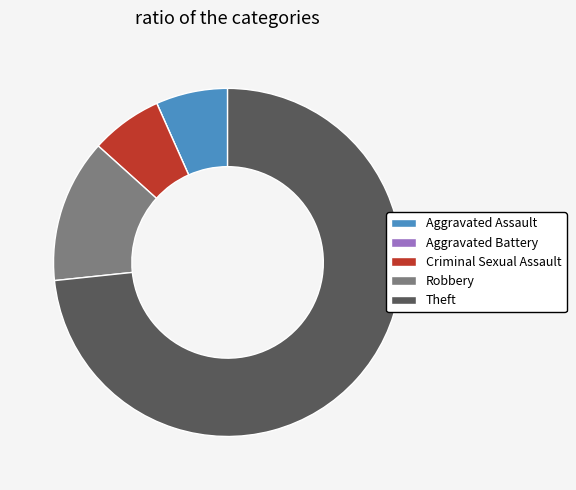

Which category has the biggest portion of the pie?

Theft